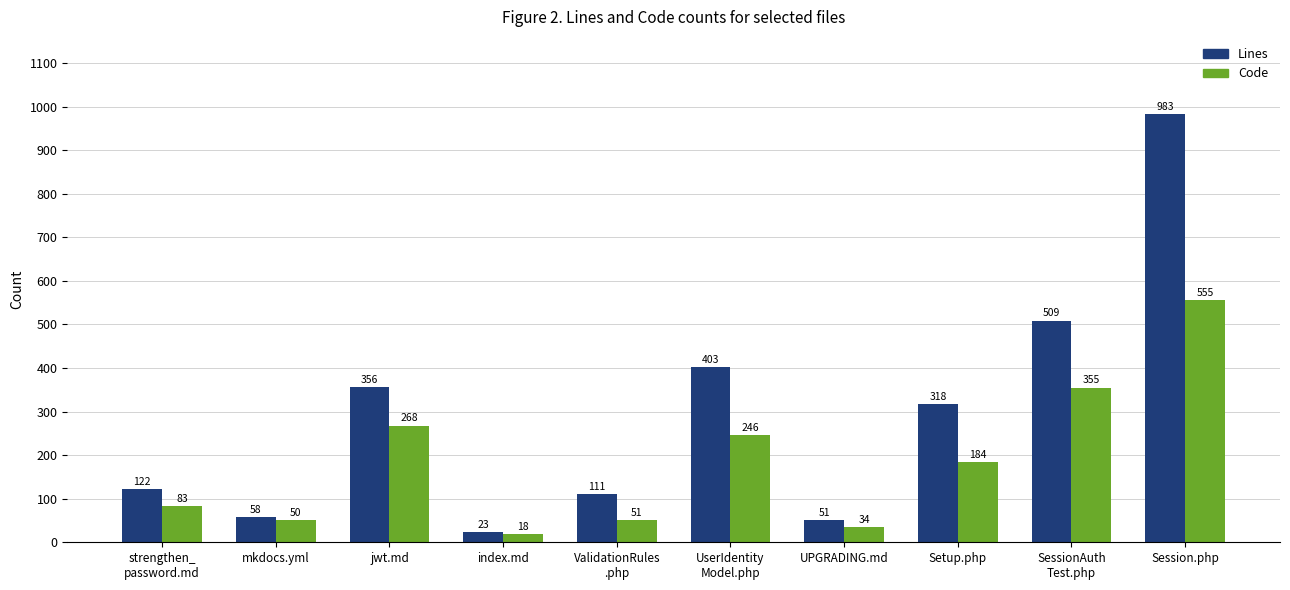

What is the label of the 6th bar from the left?

UserIdentity
Model.php